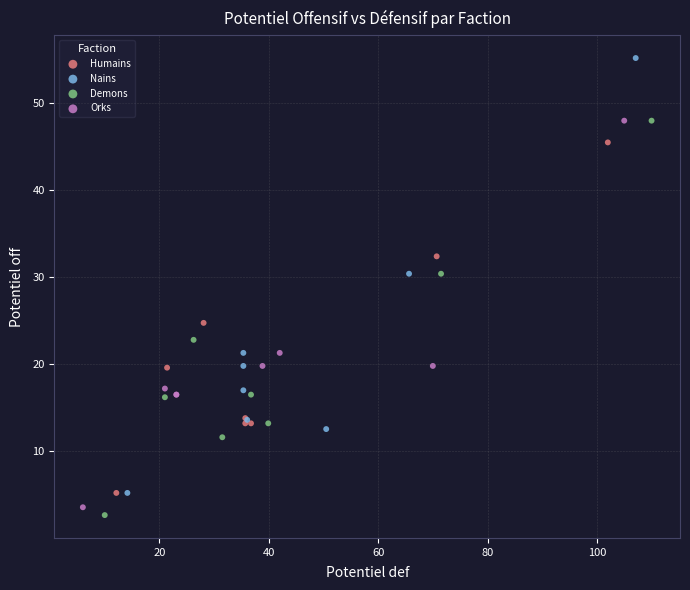

Which series has the largest Y range (max minus min)?

Nains